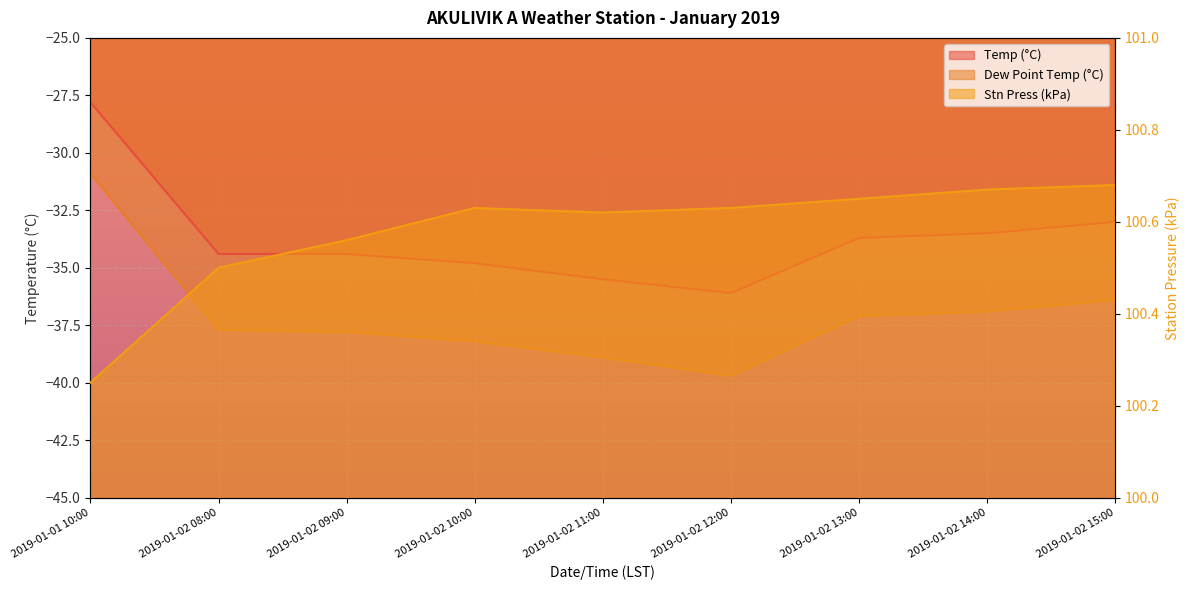

Which series has the largest range (max minus min)?

Dew Point Temp (°C)